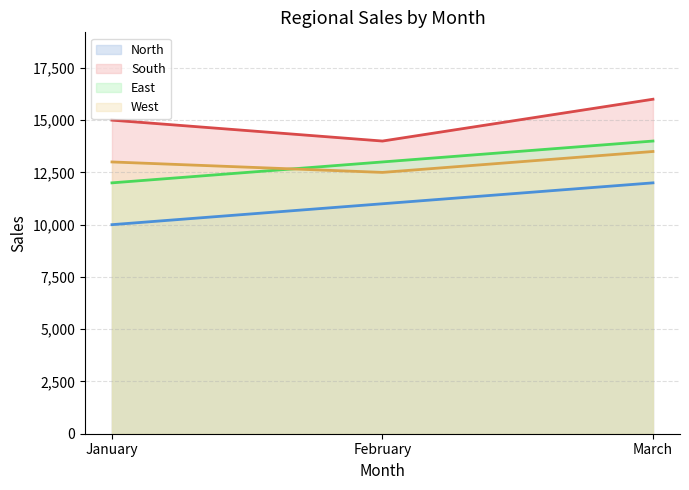

What is the difference between the highest and lowest values at February?

3000